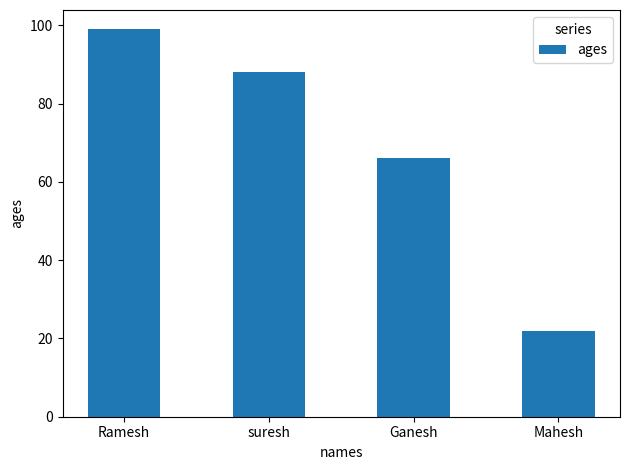

What is the change in value from Ganesh to Mahesh?

-44